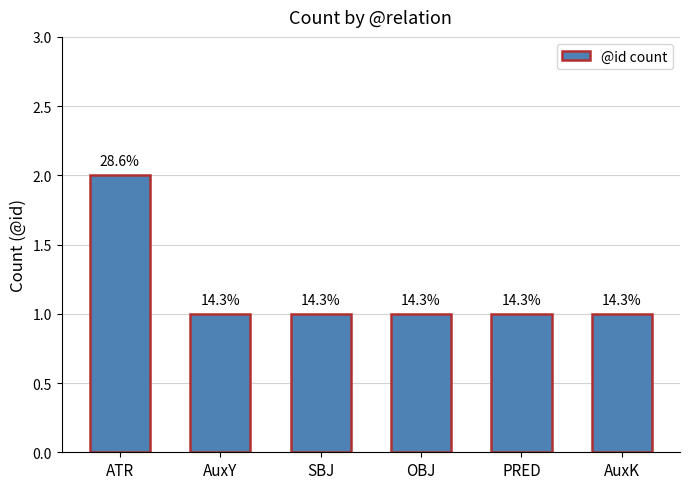

What is the label of the 4th bar from the right?

SBJ